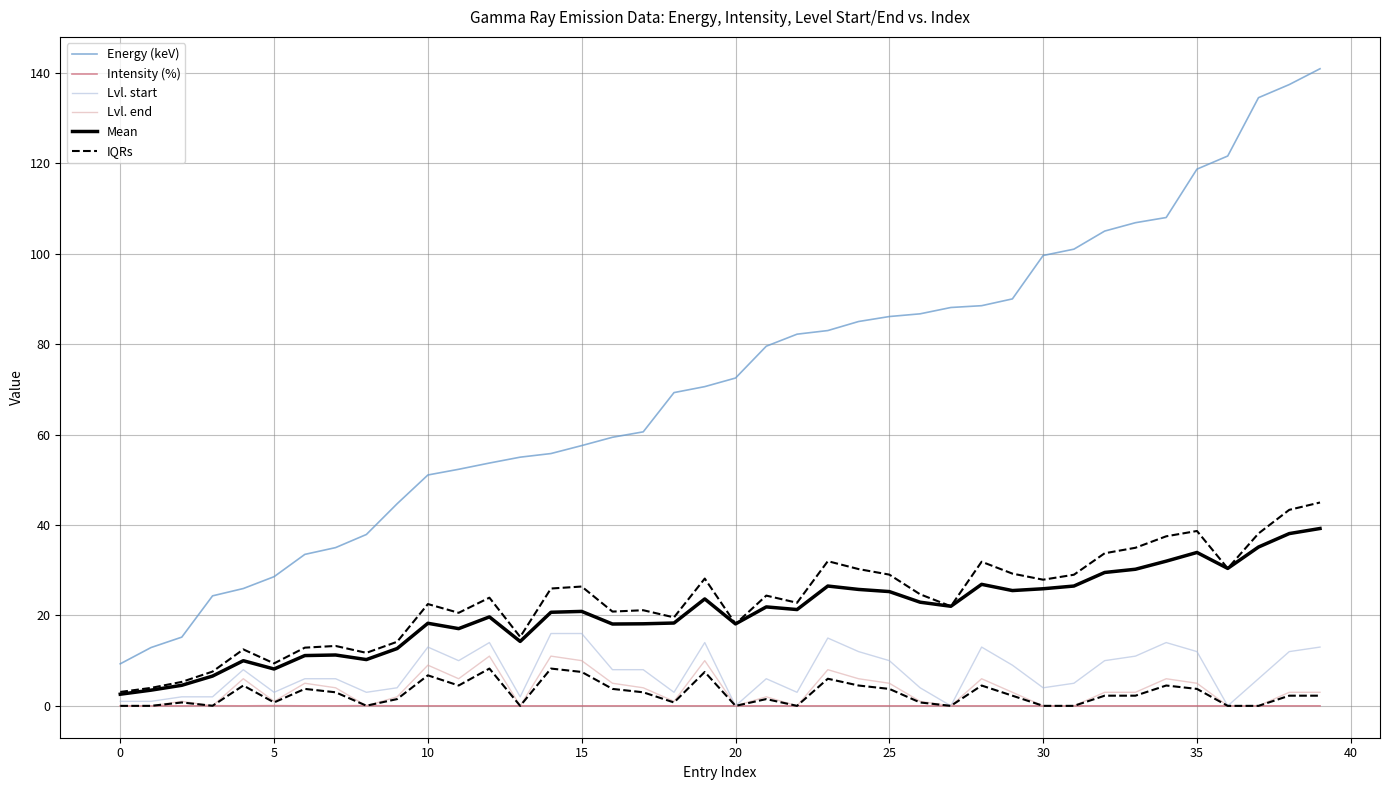

How many data points in Lvl. start are above 8?

17